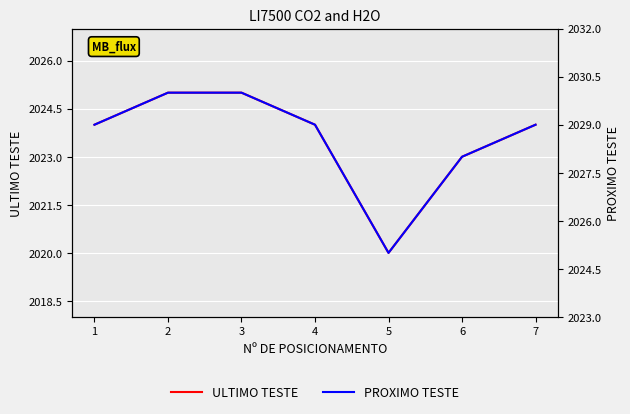

At which category is the sum across all series the highest?

2